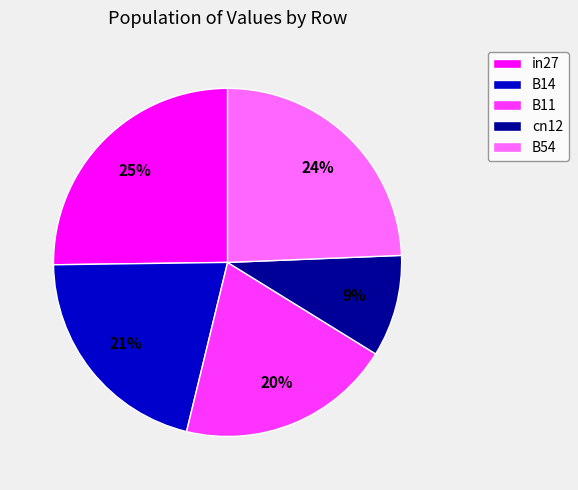

The B54 slice represents 24% of the pie. True or false?

True